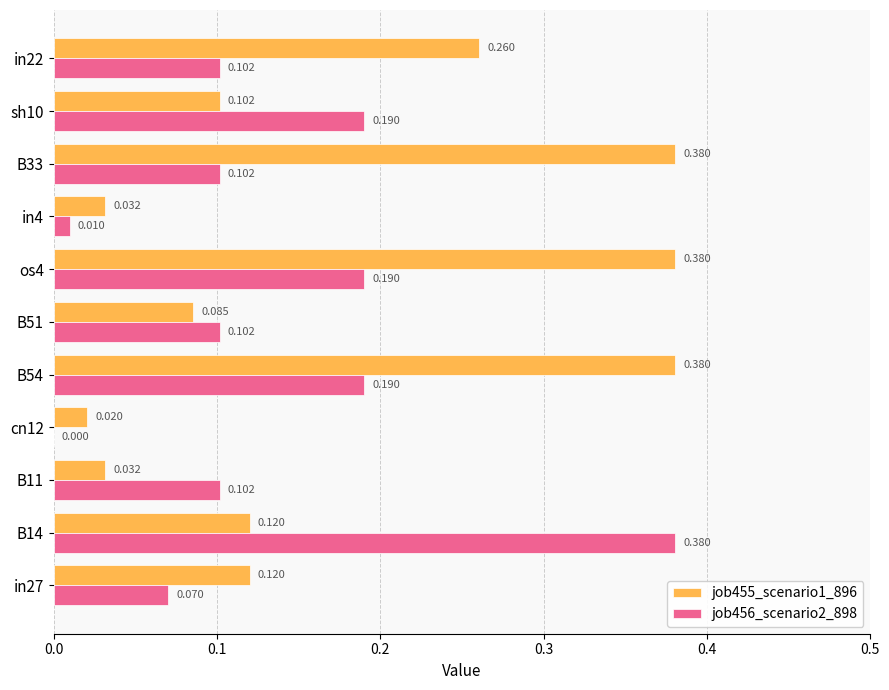

Is the value of job455_scenario1_896 at cn12 greater than the value of job456_scenario2_898 at cn12?

Yes